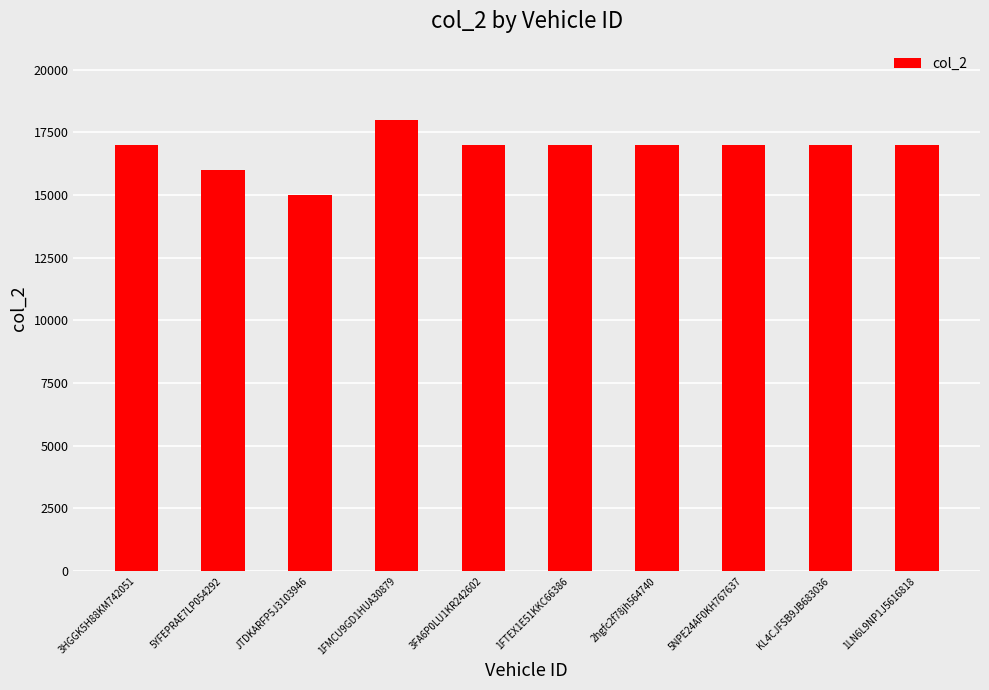

What is the approximate value at KL4CJFSB9JB683036?

17000